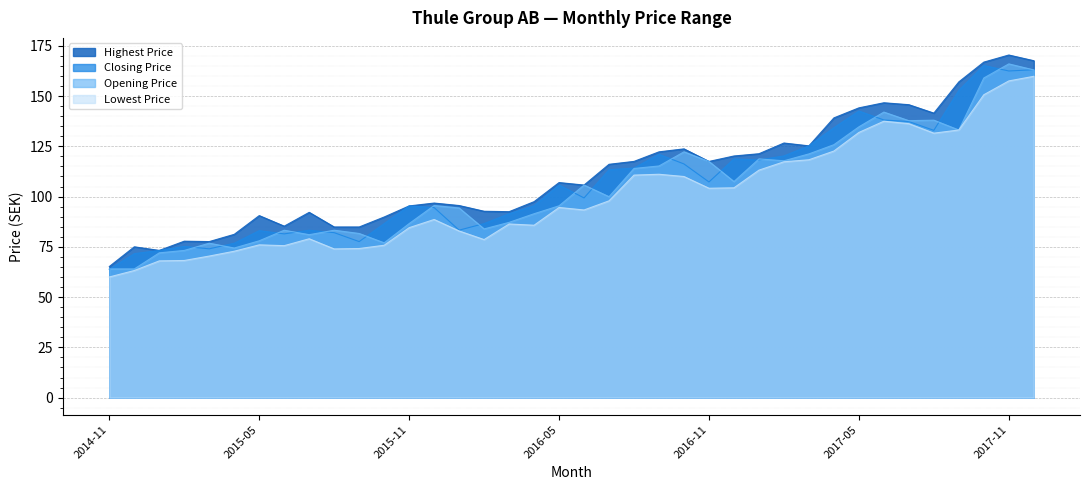

How many values in the Opening Price series exceed 99?

19